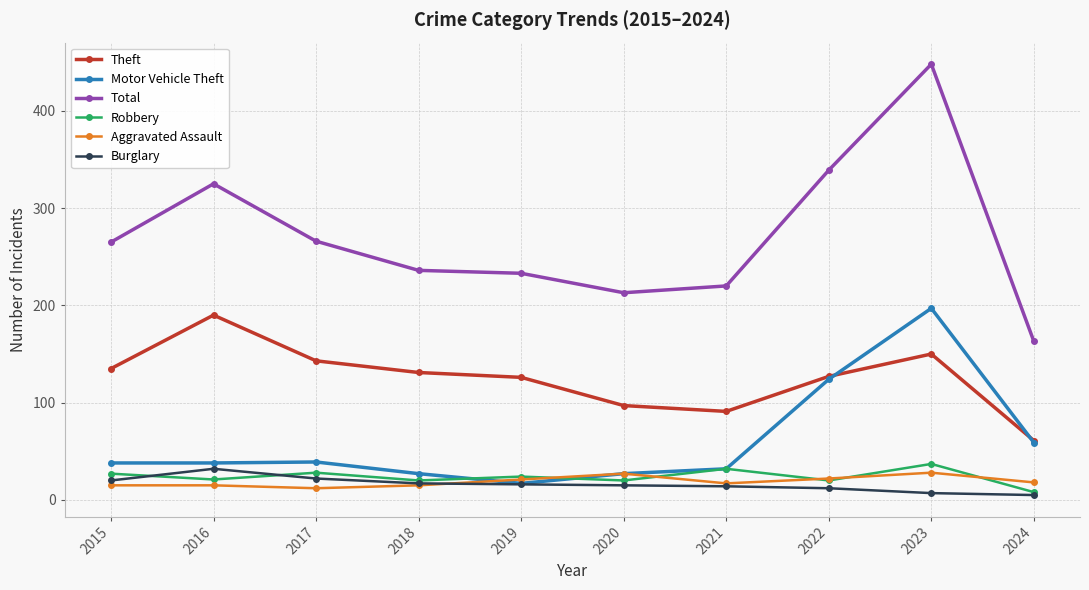

Count the number of categories in the chart.

10